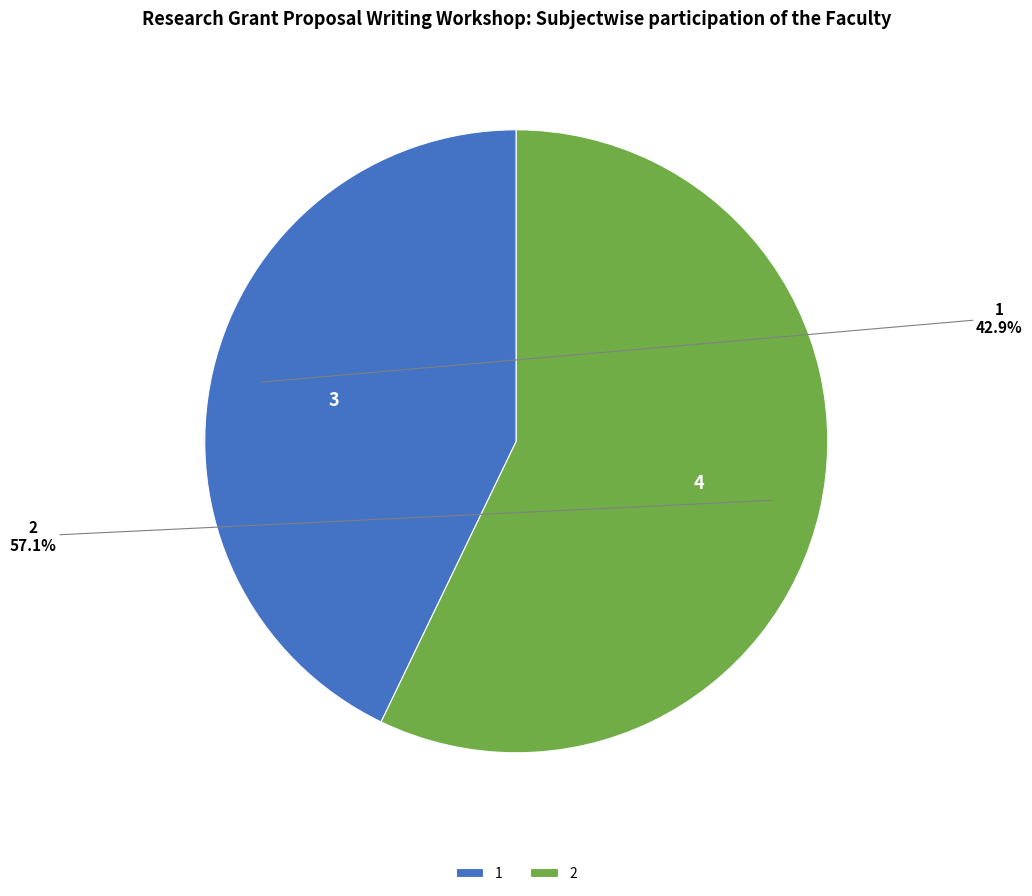

Is the sum of 1 and 2 greater than half?

Yes